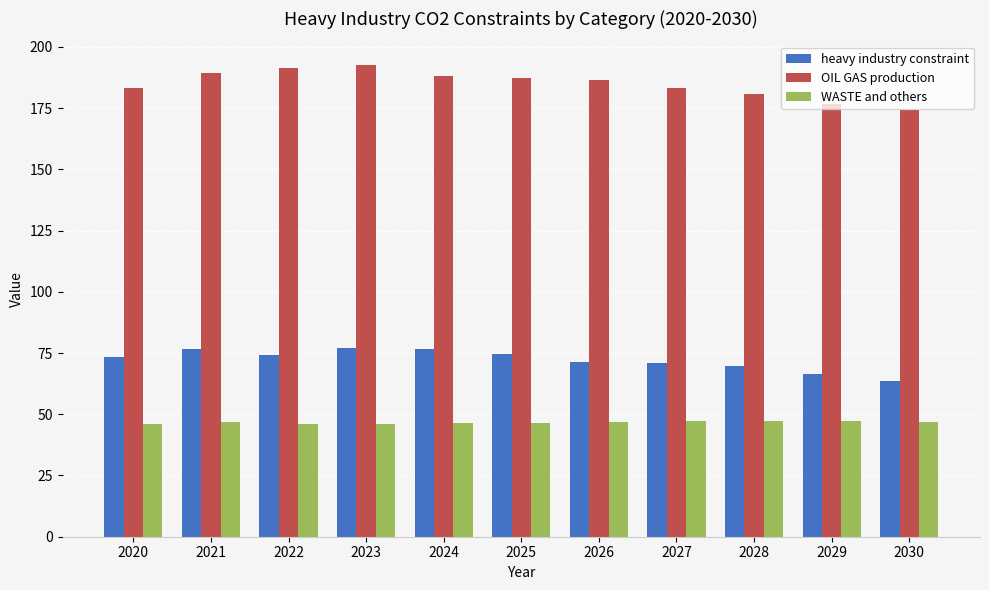

What is the sum of the WASTE and others values at 2028 and 2026?

94.0